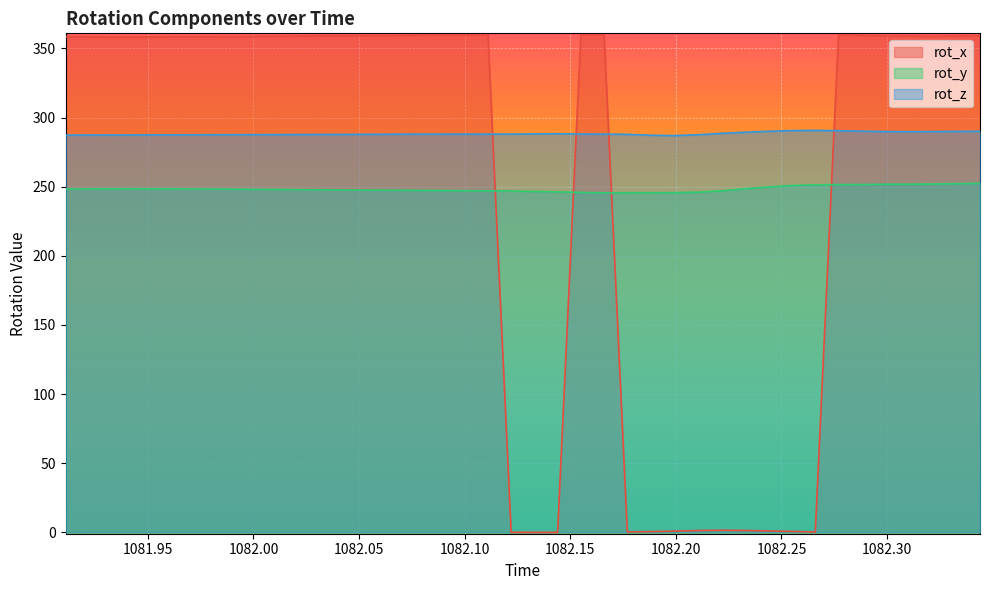

True or false: rot_y and rot_z cross at least once.

False